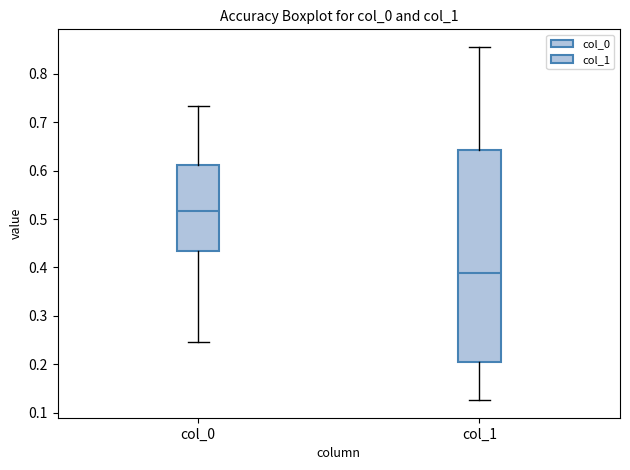

Reading left to right, transcribe this box plot: for each box, give where its median line is, the range the box spans, and where its two whiskers end, as read against the y-axis. The values are not printed on the chart, so give them approximately, as read against the axis.

col_0: median 0.52, box 0.43 to 0.61, whiskers 0.25 to 0.73
col_1: median 0.39, box 0.20 to 0.64, whiskers 0.13 to 0.86